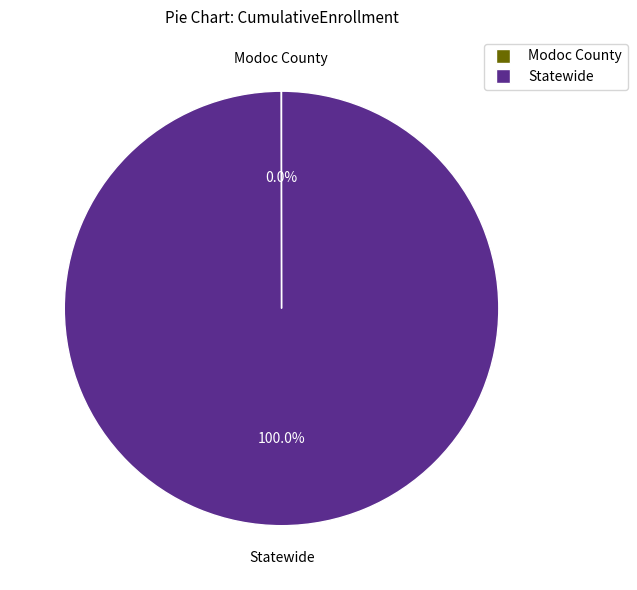

What is the majority slice?

Statewide